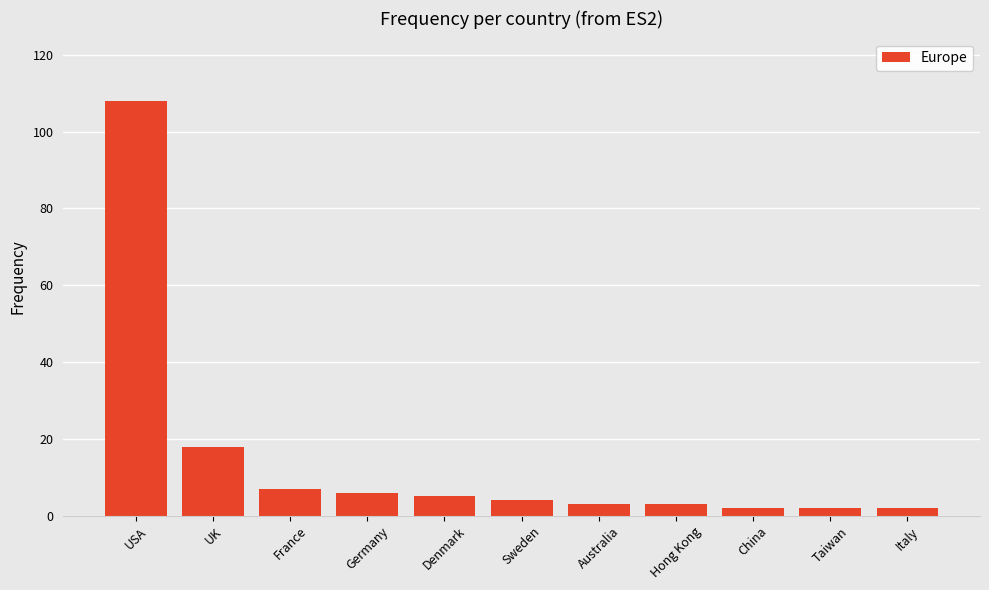

What is the maximum value shown in the chart?

108